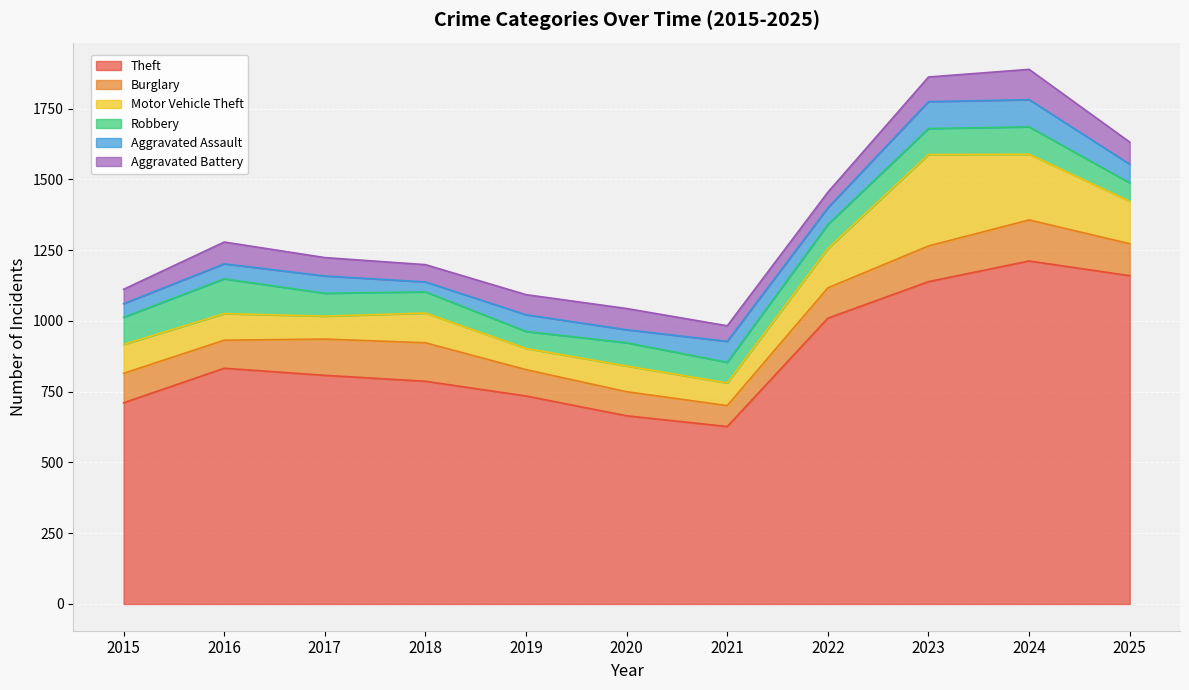

At which label is Aggravated Assault closest to 65?

2025